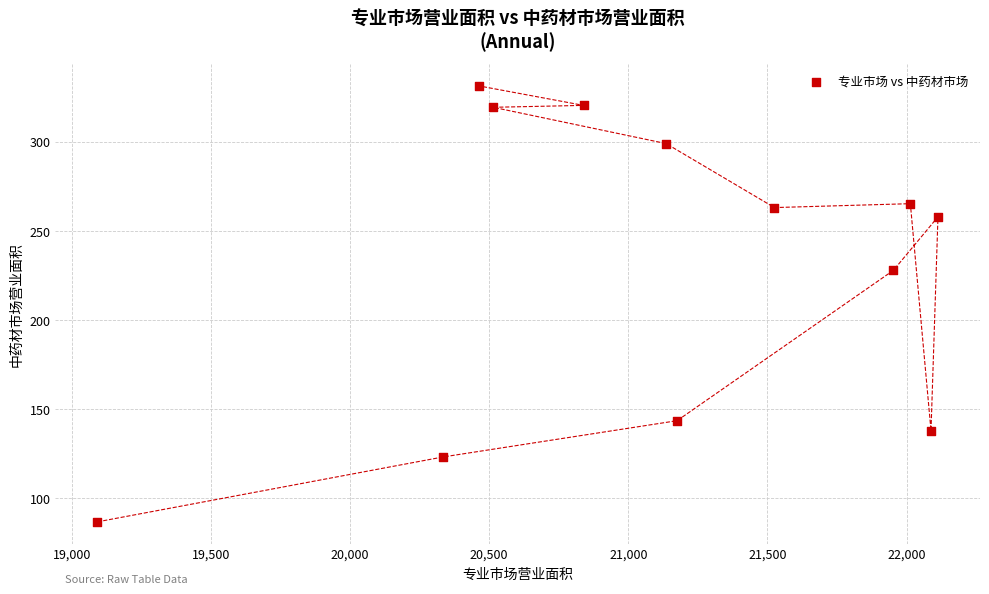

What Y value in the scatter plot is closest to 209?

227.9